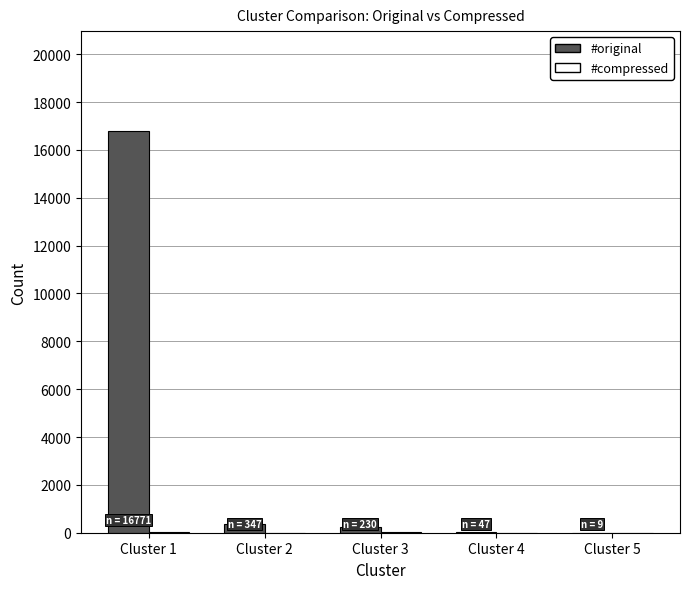

What is the sum of all #original values?

17404